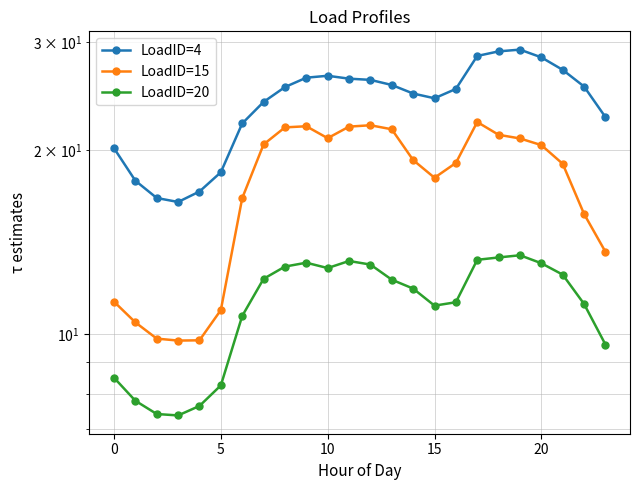

True or false: LoadID=20 and LoadID=15 cross at least once.

False